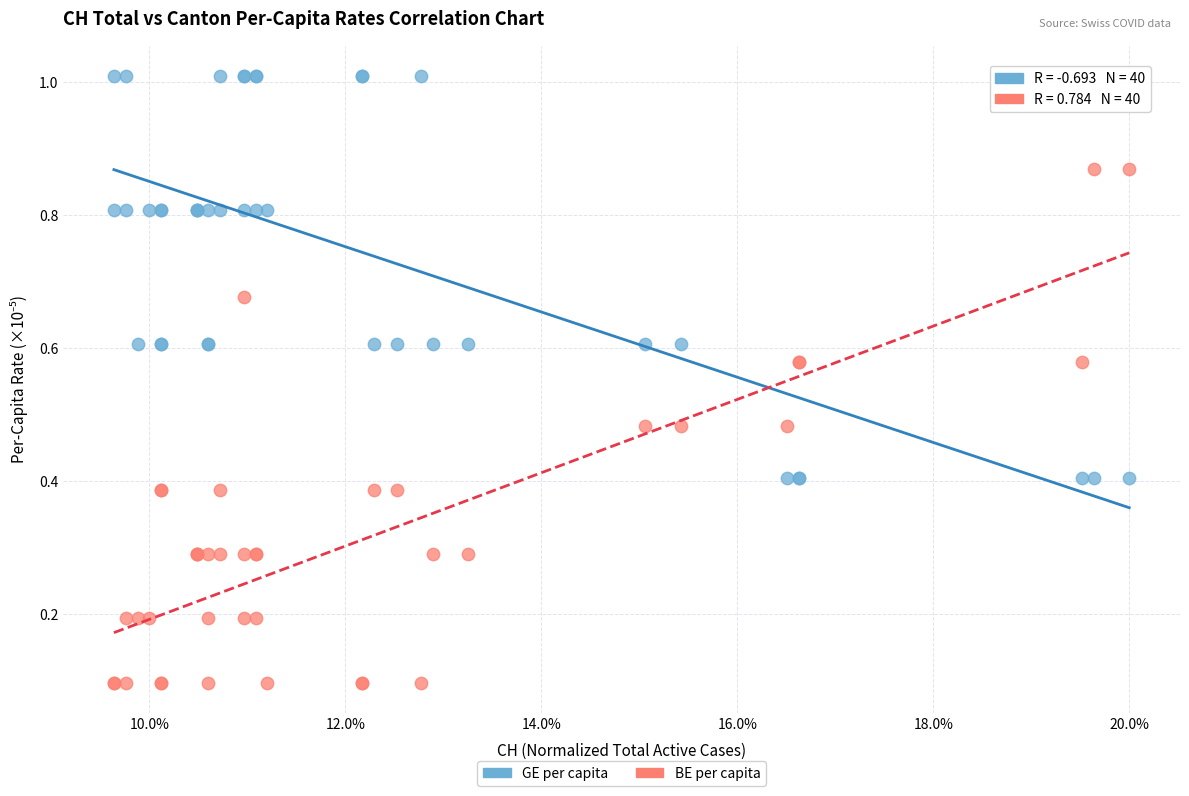

Which series contains the lowest Y value?

BE per capita